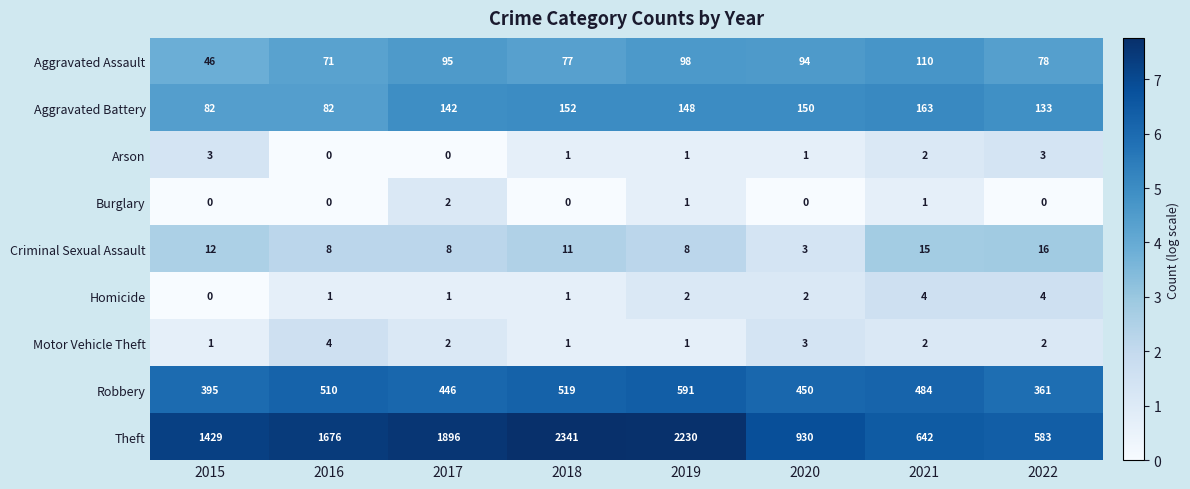

Which series has the widest spread of values?

Theft